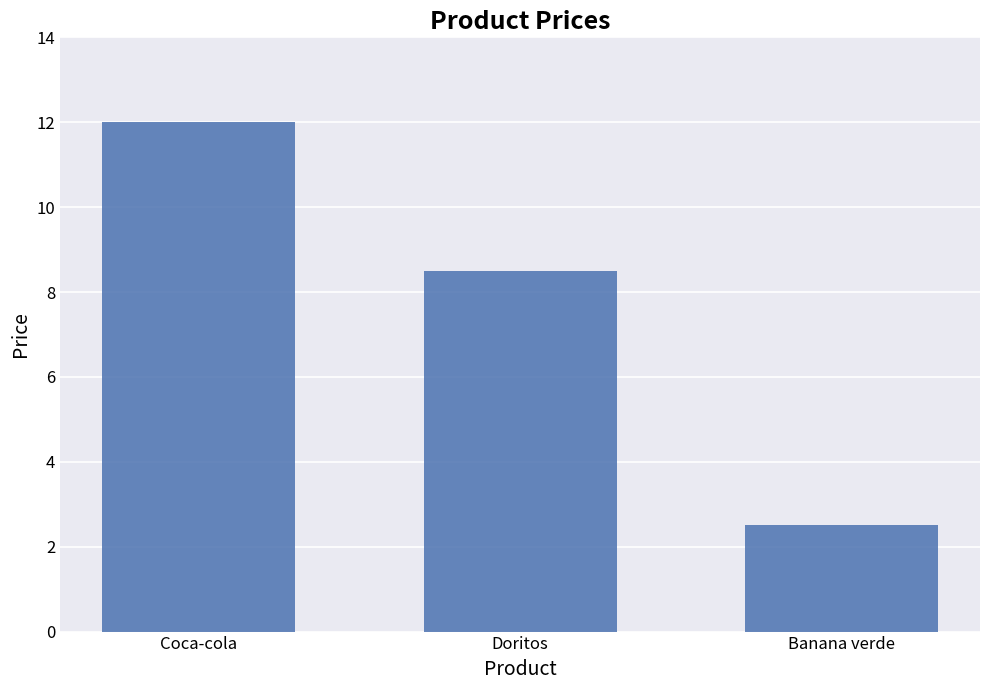

Rank the categories by value from highest to lowest.

Coca-cola, Doritos, Banana verde